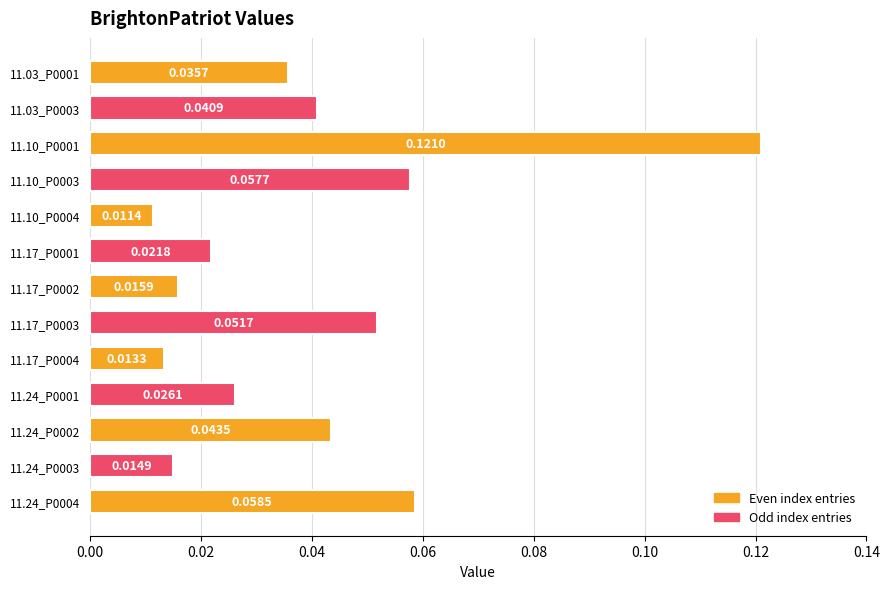

Rank the categories by value from highest to lowest.

11.10_P0001, 11.24_P0004, 11.10_P0003, 11.17_P0003, 11.24_P0002, 11.03_P0003, 11.03_P0001, 11.24_P0001, 11.17_P0001, 11.17_P0002, 11.24_P0003, 11.17_P0004, 11.10_P0004